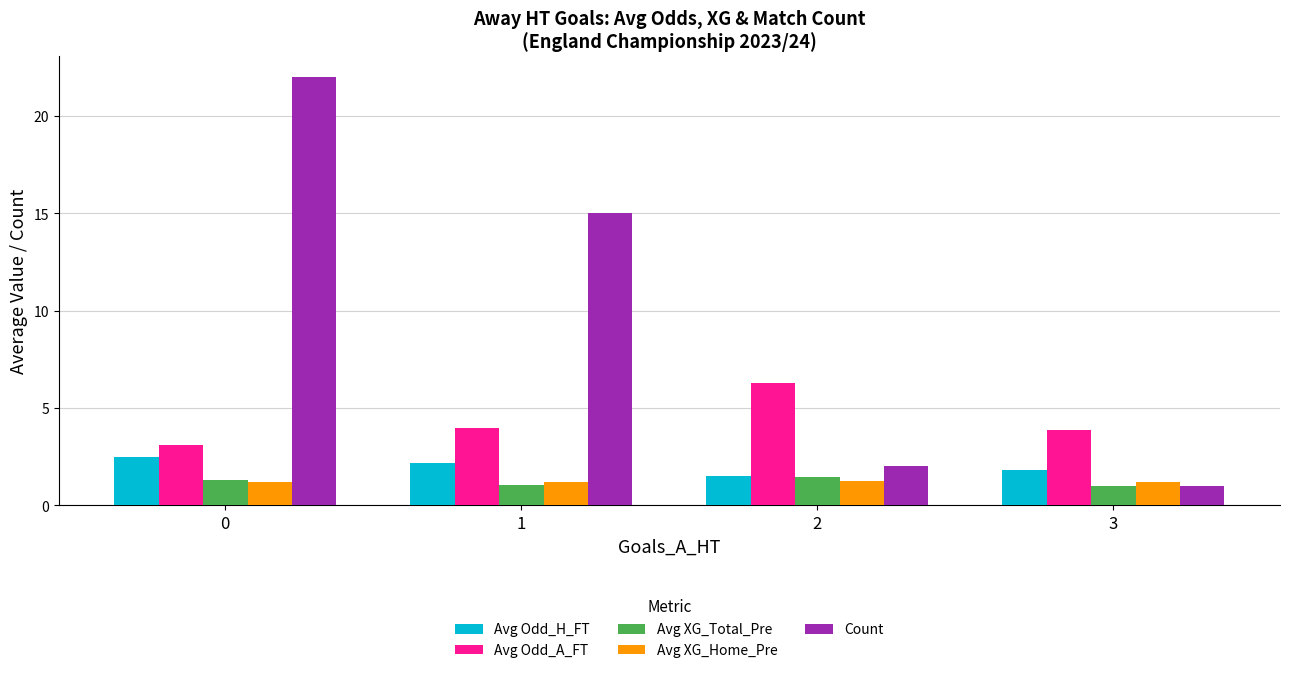

What is the minimum value shown in the chart?

1.0